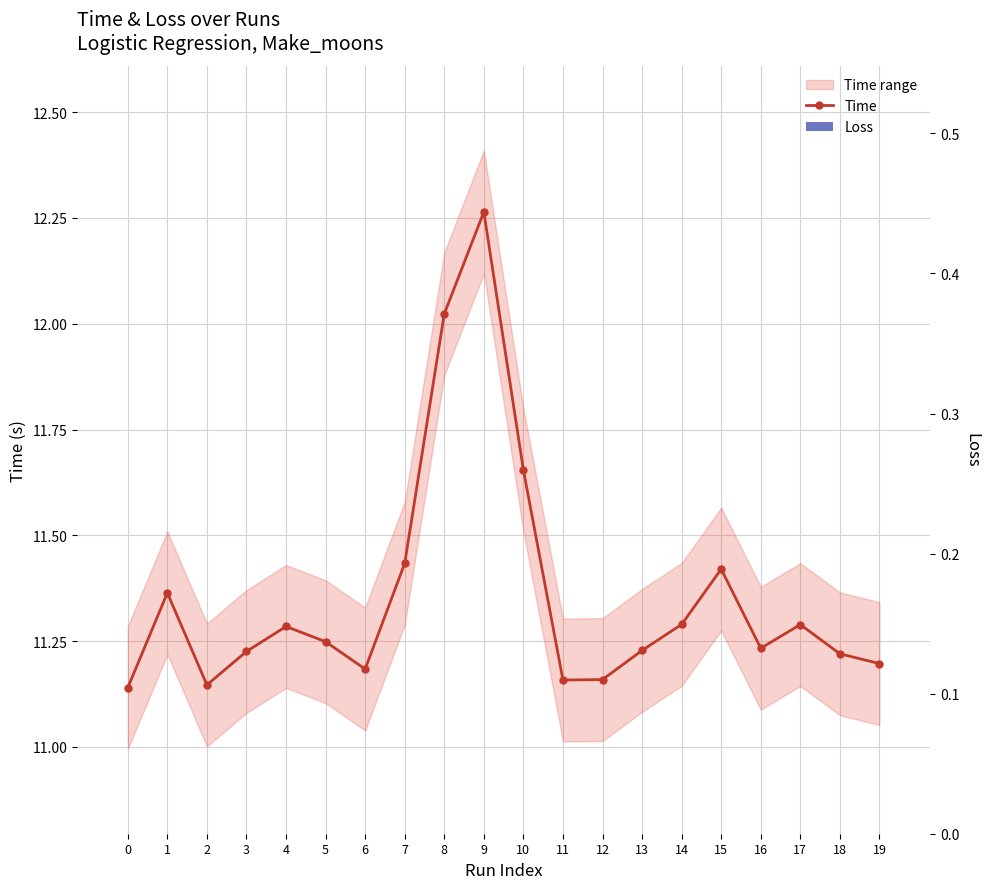

Rank the series by their average value, from lowest to highest.

Loss, Time